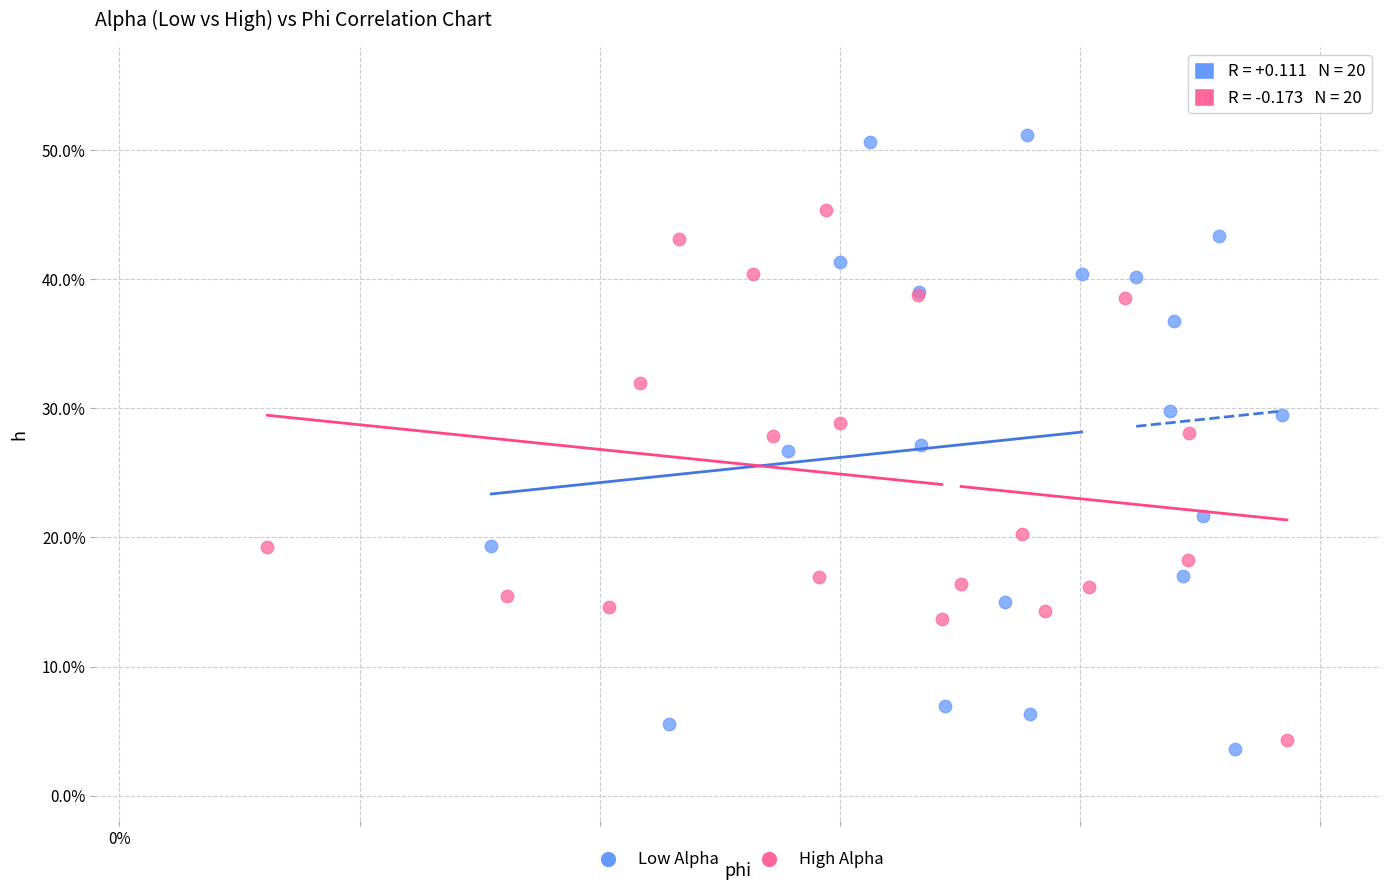

Which series contains the lowest Y value?

Low Alpha